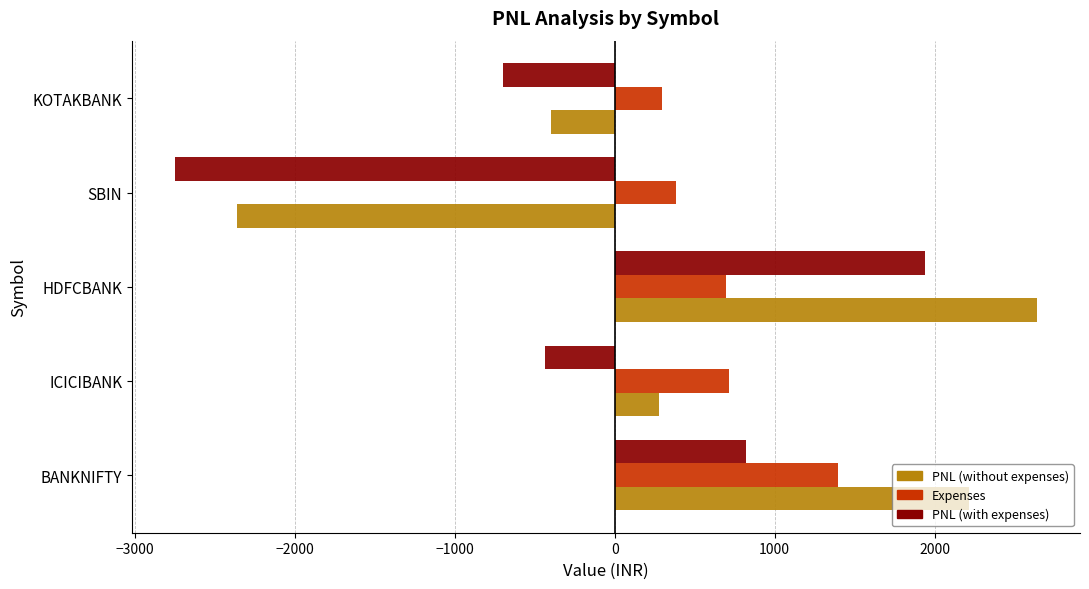

Which series has the widest spread of values?

PNL (without expenses)